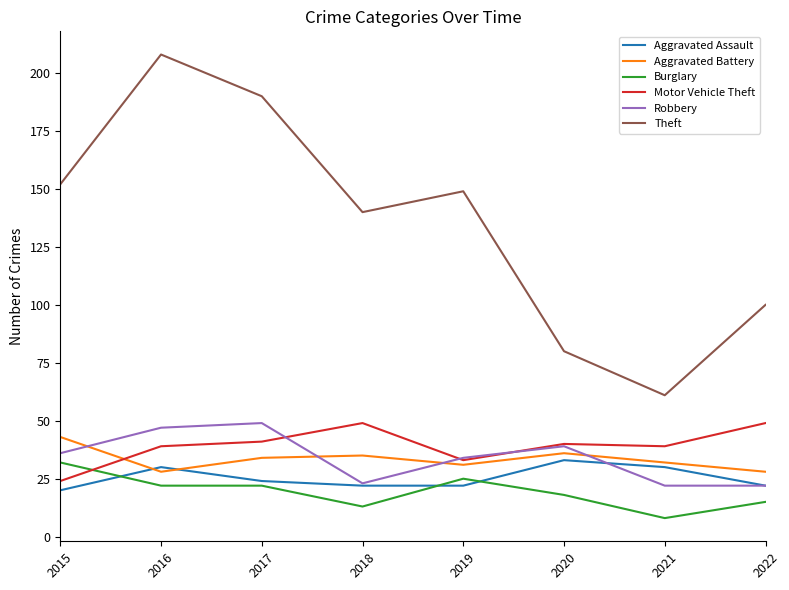

At 2015, list the series in order from largest to smallest.

Theft, Aggravated Battery, Robbery, Burglary, Motor Vehicle Theft, Aggravated Assault